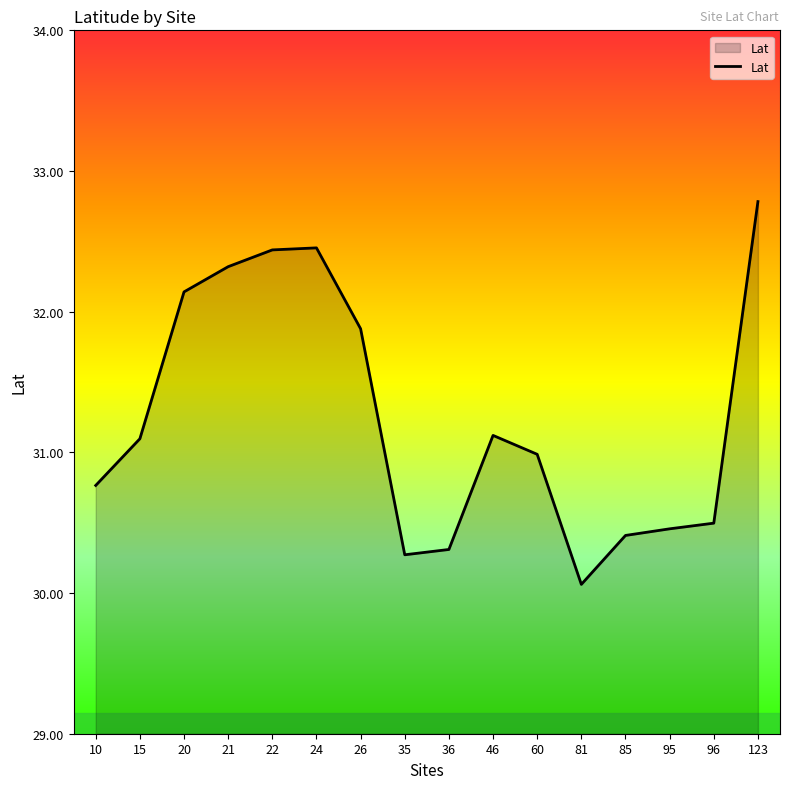

What is the approximate value at 26?

31.9